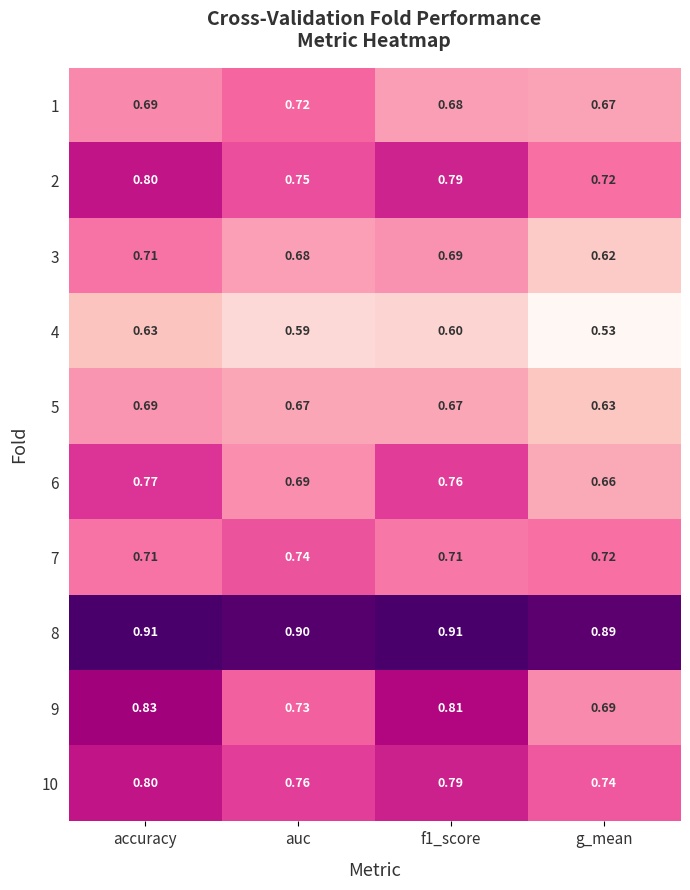

At which label is 5 closest to 0?

g_mean